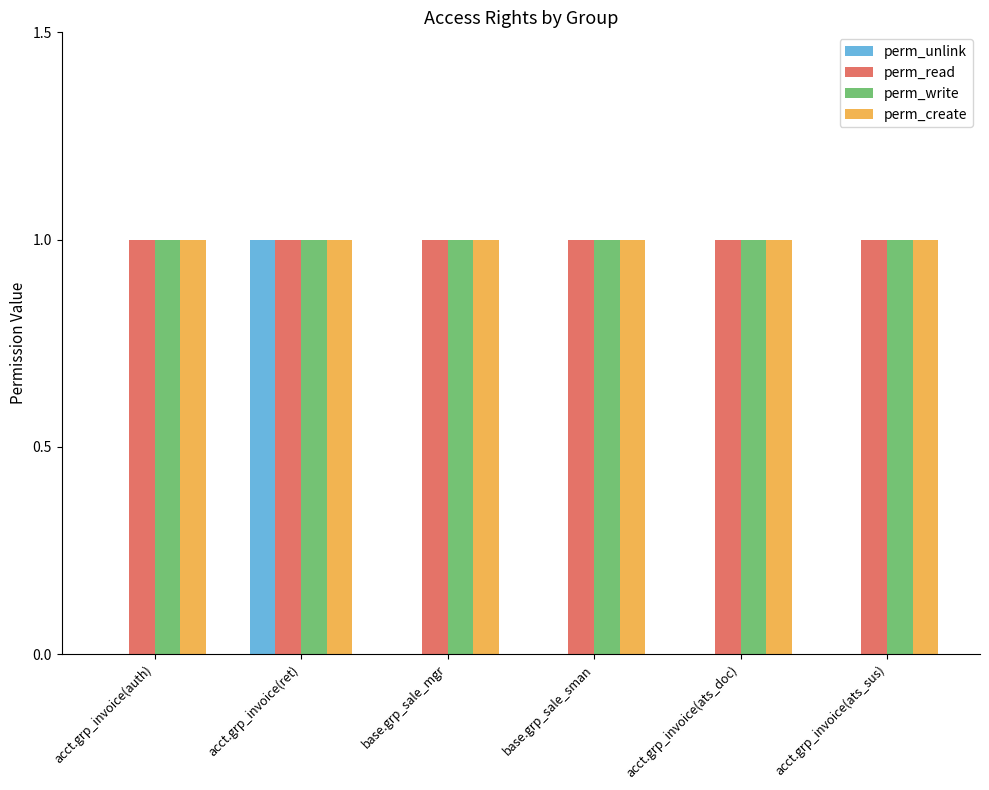

Is the value of perm_create at acct.grp_invoice(auth) greater than the value of perm_unlink at acct.grp_invoice(auth)?

Yes